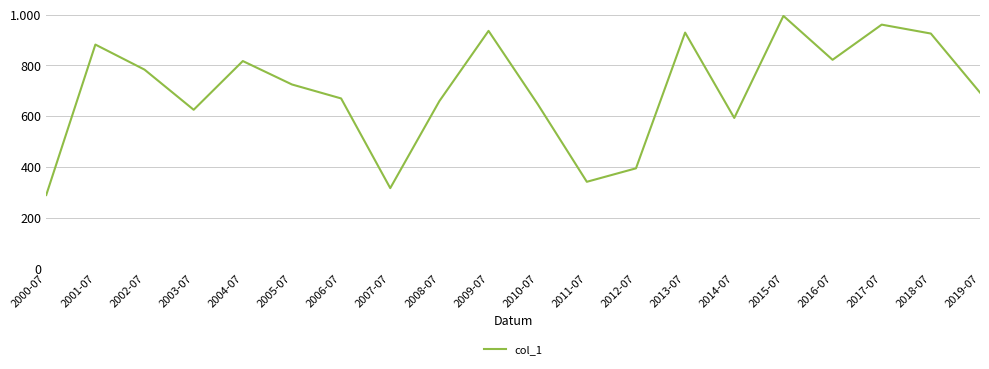

What is the change in value from 2013-07 to 2019-07?

-236.6